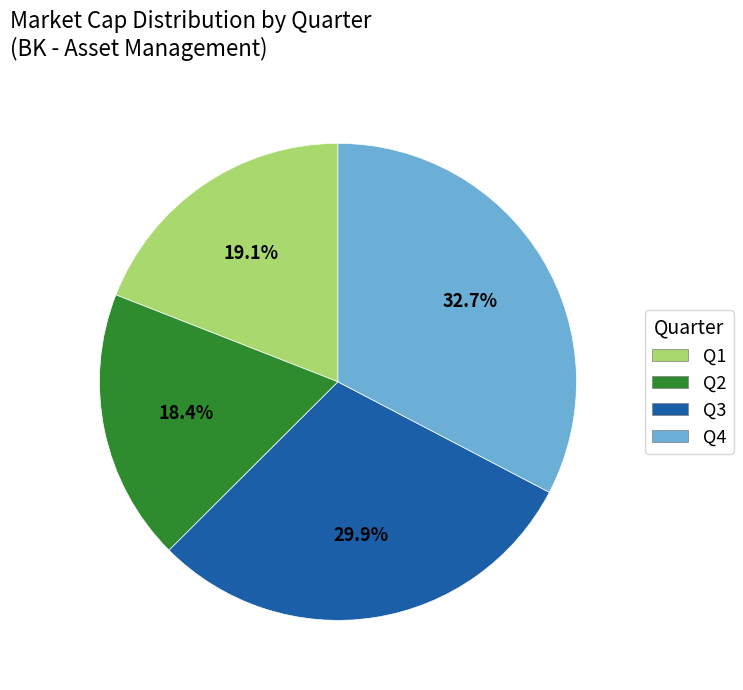

To the nearest percent, what portion does Q4 represent?

33%